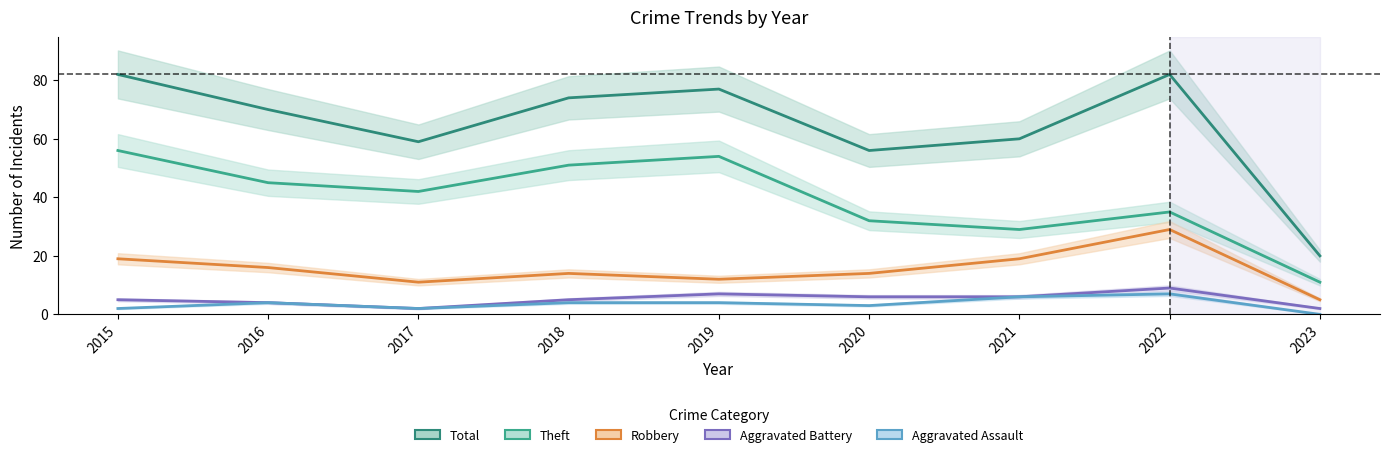

Is the value of Robbery at 2022 greater than the value of Total at 2017?

No